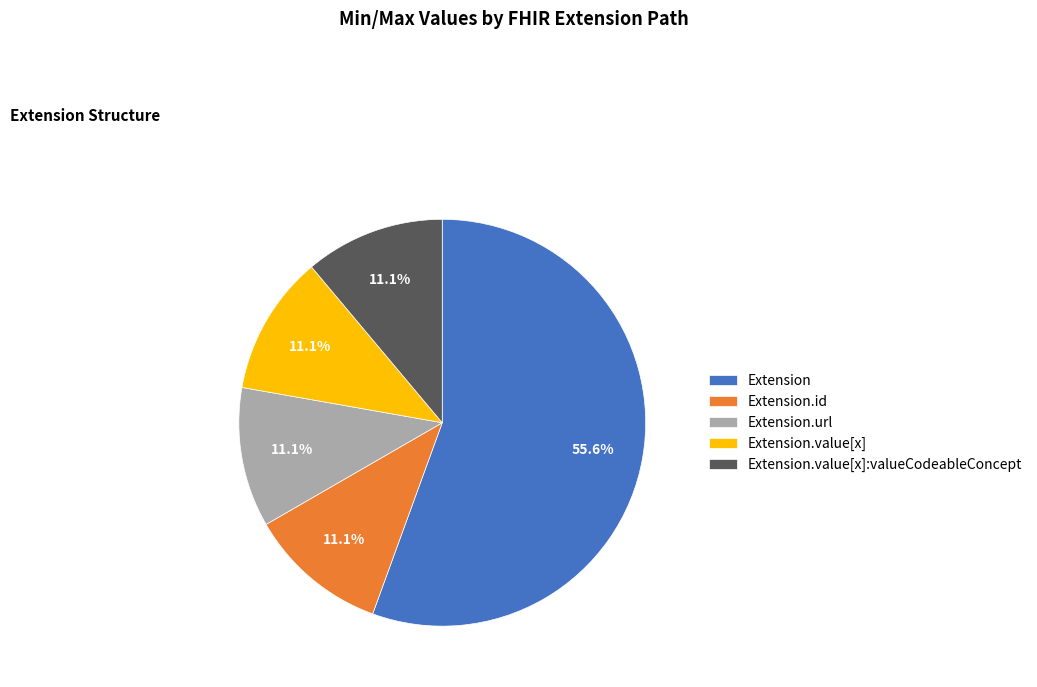

To the nearest percent, what percentage of the pie is Extension.url?

11%